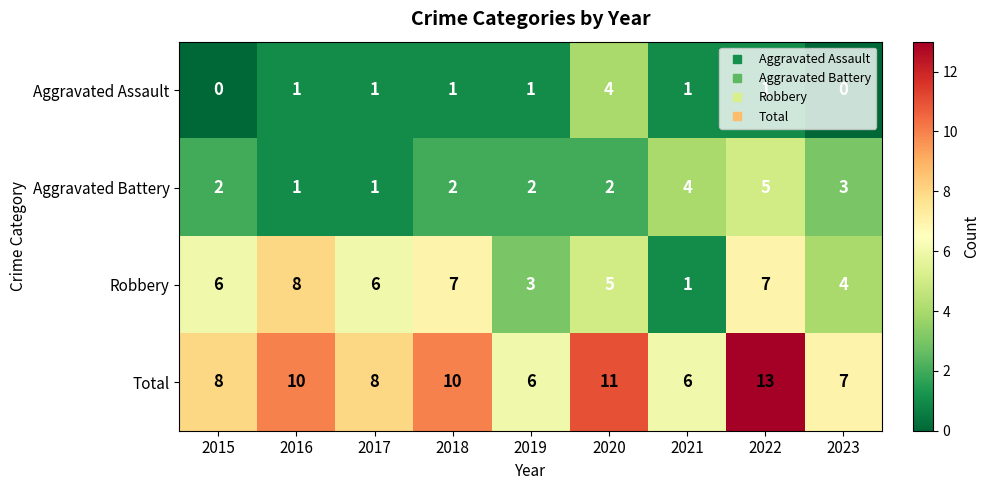

Count the number of data series in this chart.

4